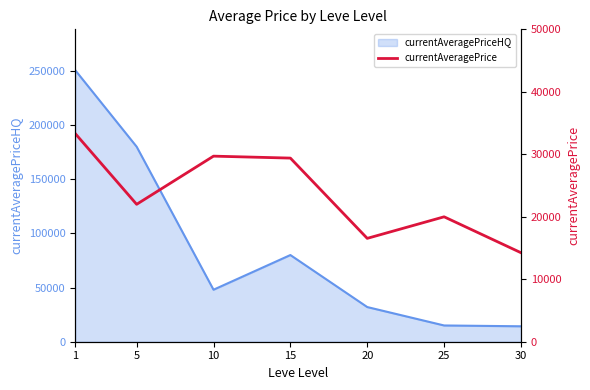

How many points are lower than both their immediate neighbors (excluding endpoints)?

2